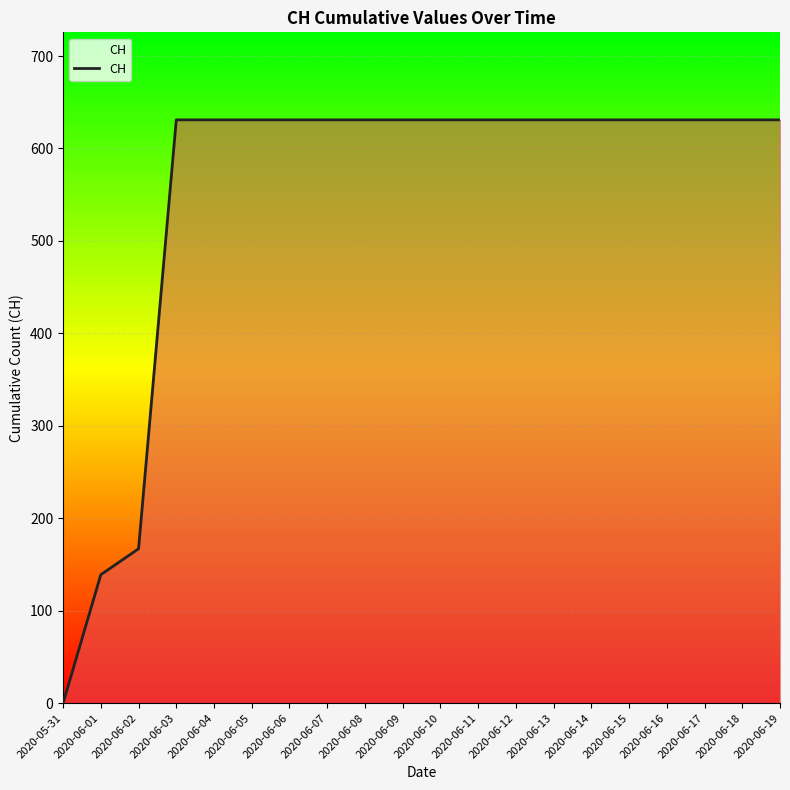

Is it true that the value at 2020-06-16 is 838?

False